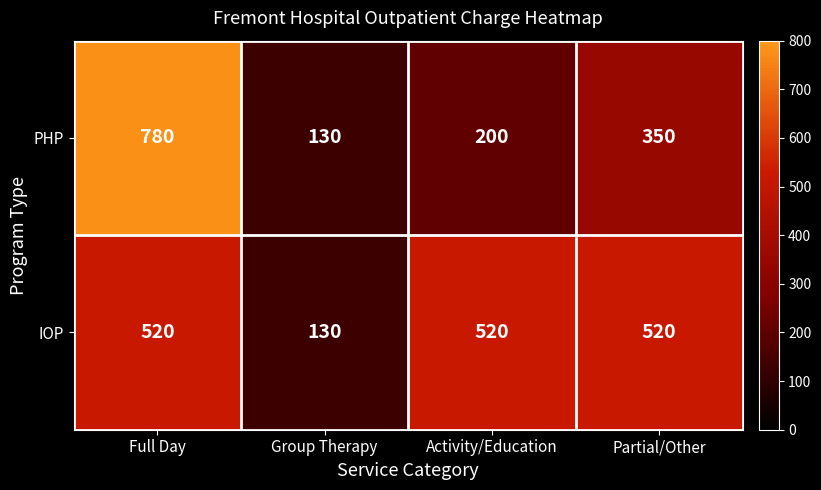

What is the smallest value displayed?

130